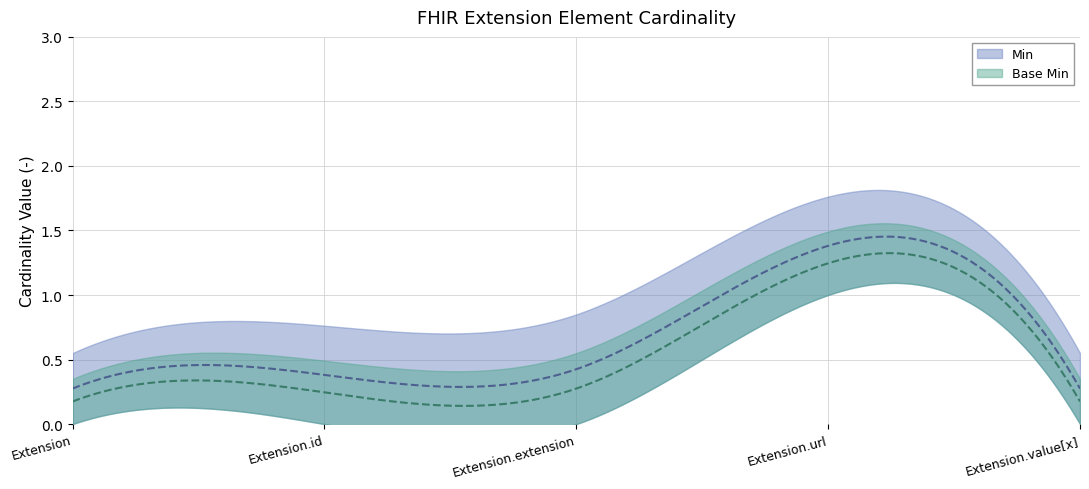

Which series has the largest total across all categories?

Min